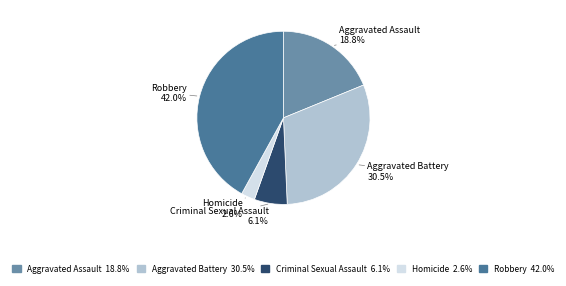

Which category has the biggest portion of the pie?

Robbery